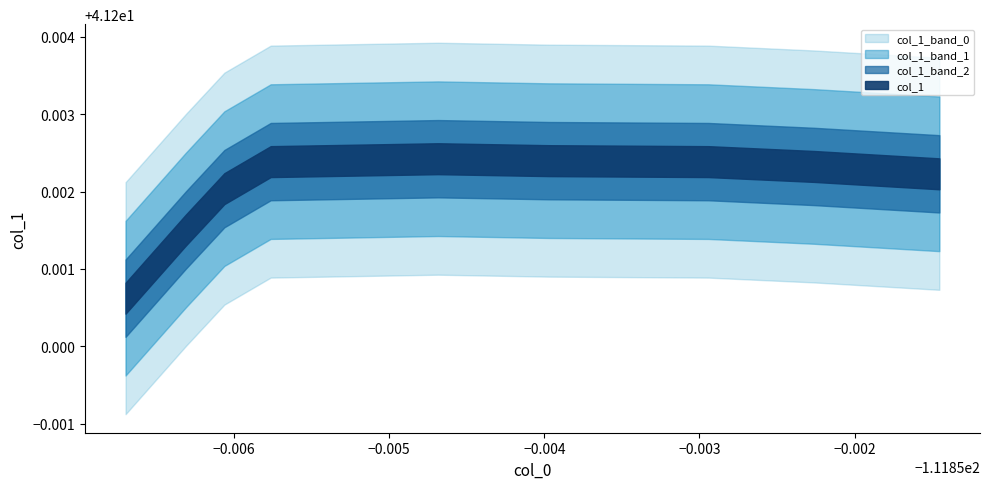

How many lines are shown in the chart?

1